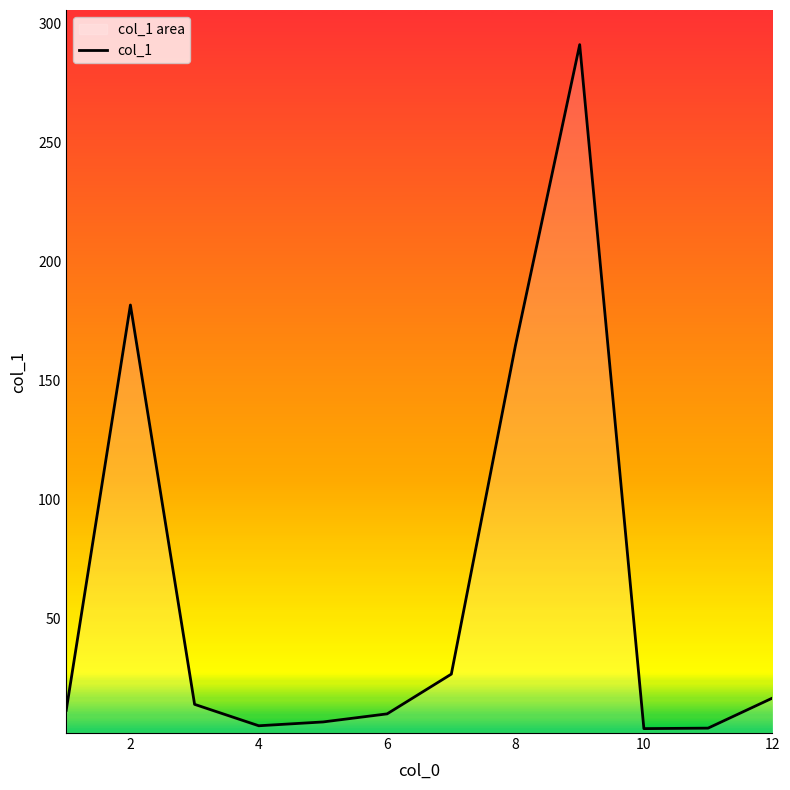

What is the minimum value shown in the chart?

3.7